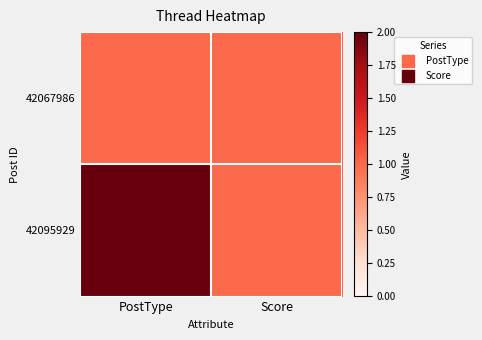

Between PostType and Score, which is larger?

PostType